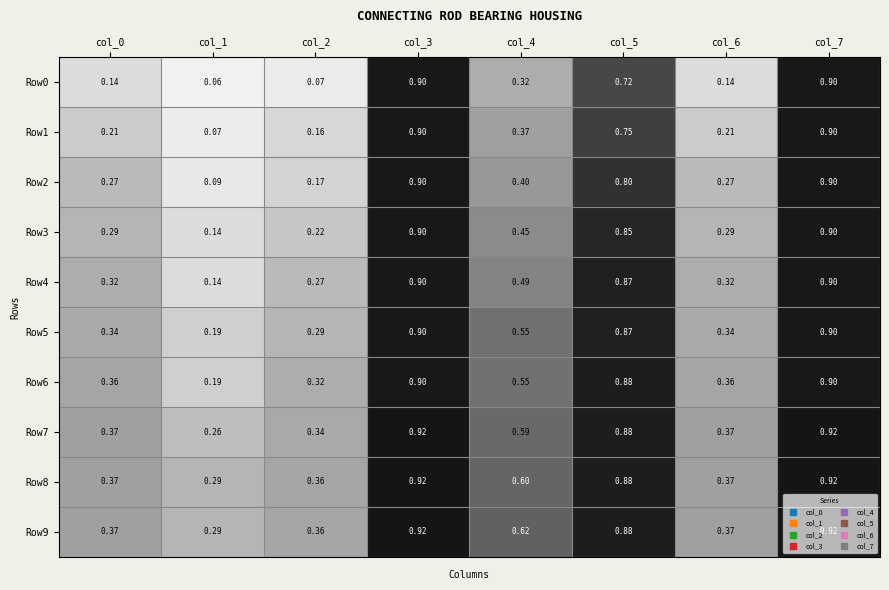

How many series are shown in this chart?

10